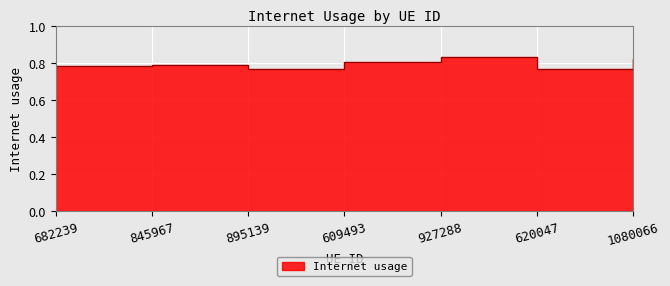

What position from the right is 682239?

7